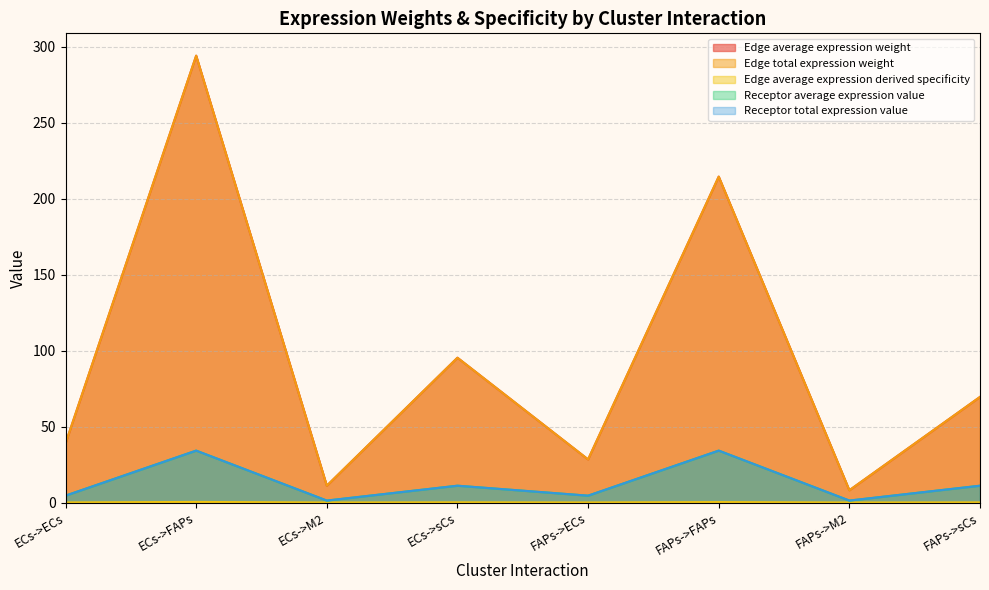

The value of Receptor total expression value at ECs->ECs is 8.1. True or false?

False